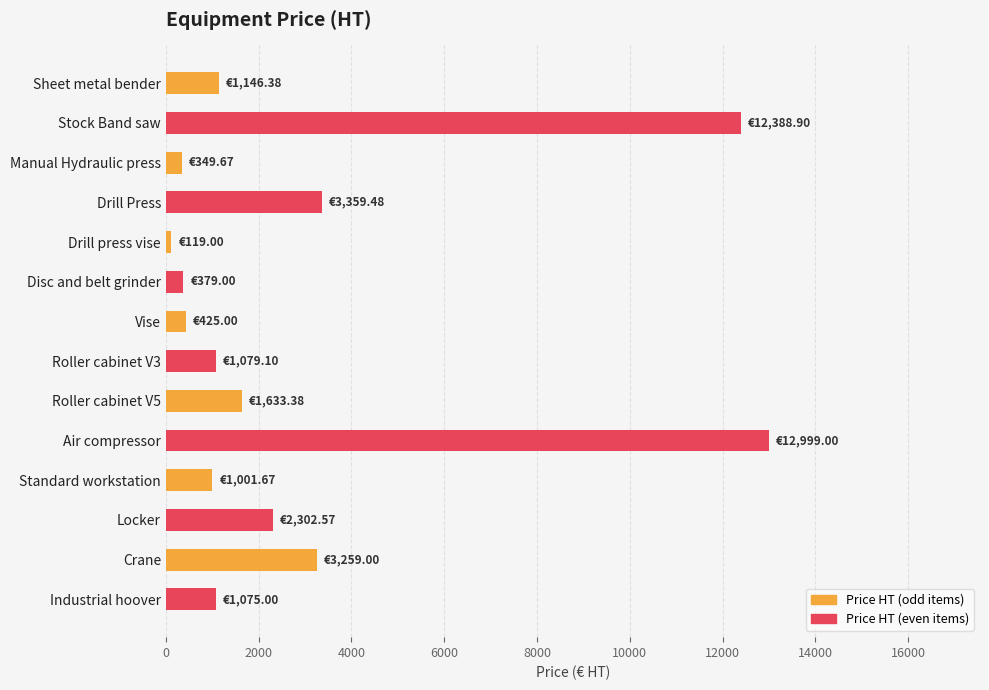

What is the change in value from Stock Band saw to Roller cabinet V3?

-11309.8